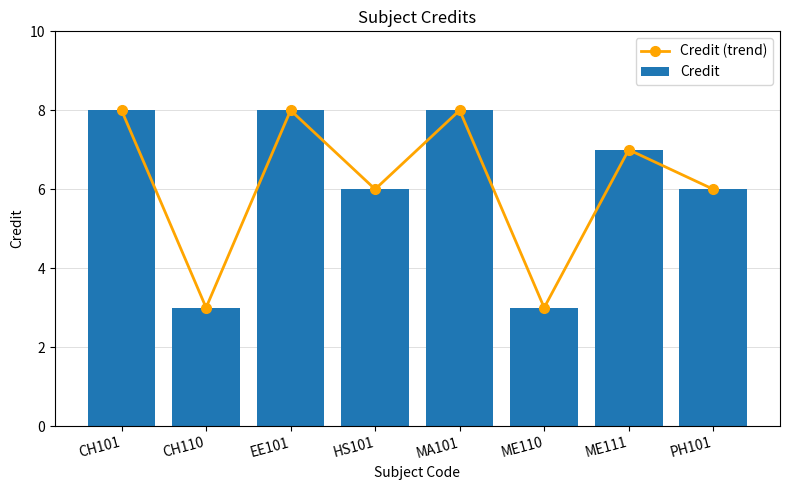

What is the difference between the Credit values at CH110 and PH101?

3